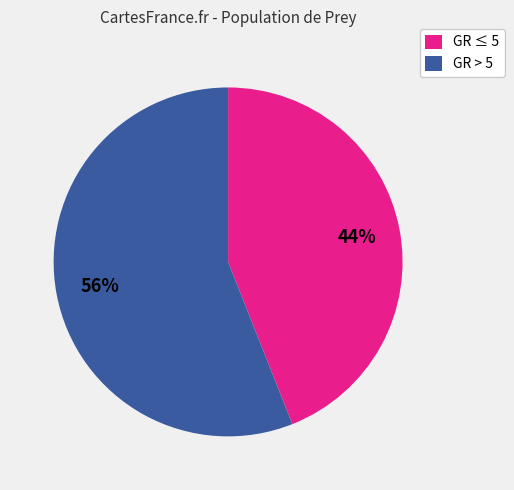

What percentage is the GR ≤ 5 slice, to the nearest percent?

44%